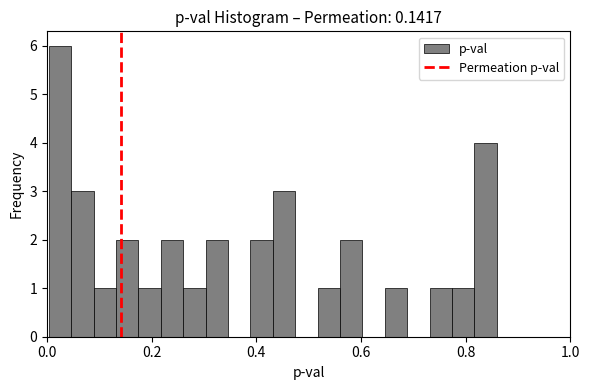

Read against the x-axis, roughly where is the centre of the tallest bar?

0.02